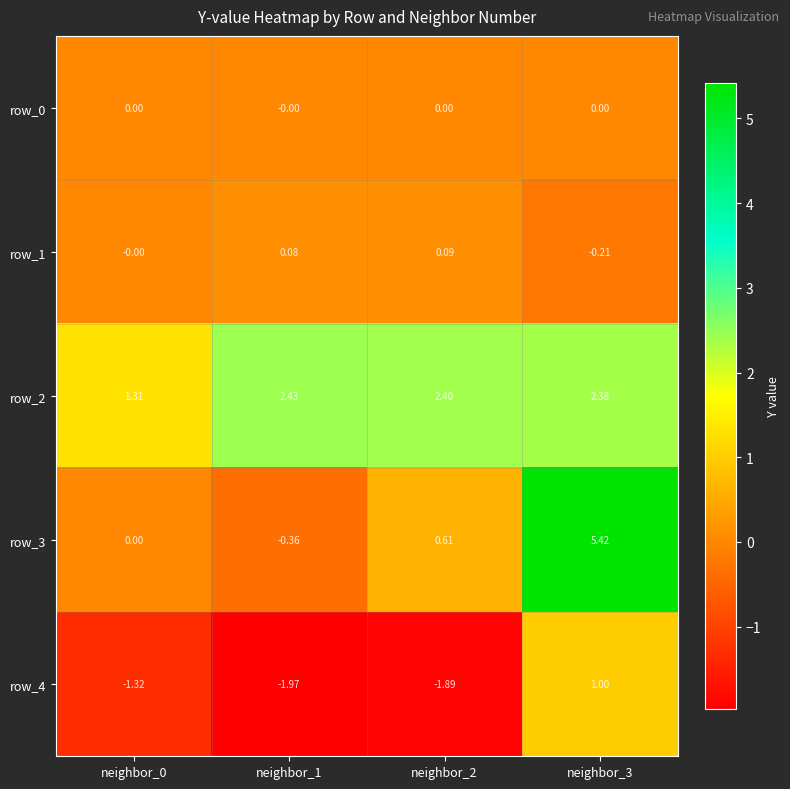

How many values in the row_4 series exceed -1?

1